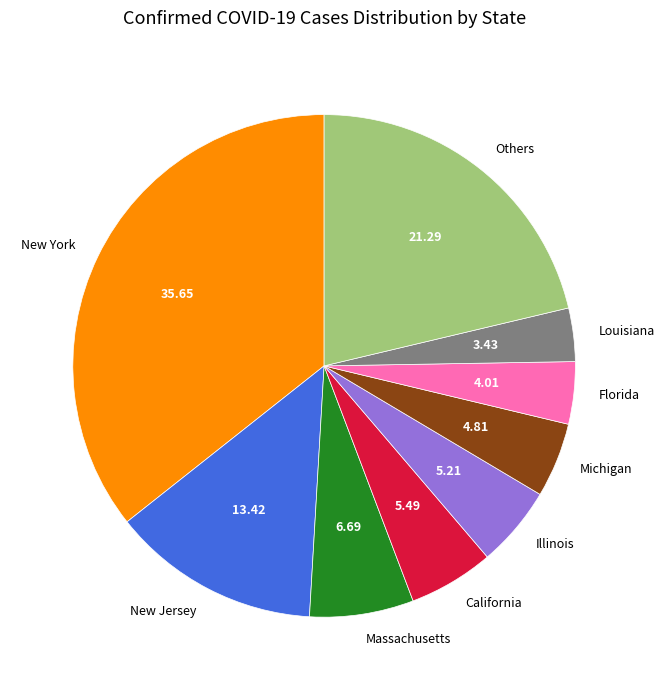

Combined, do Massachusetts and Others account for over 50%?

No